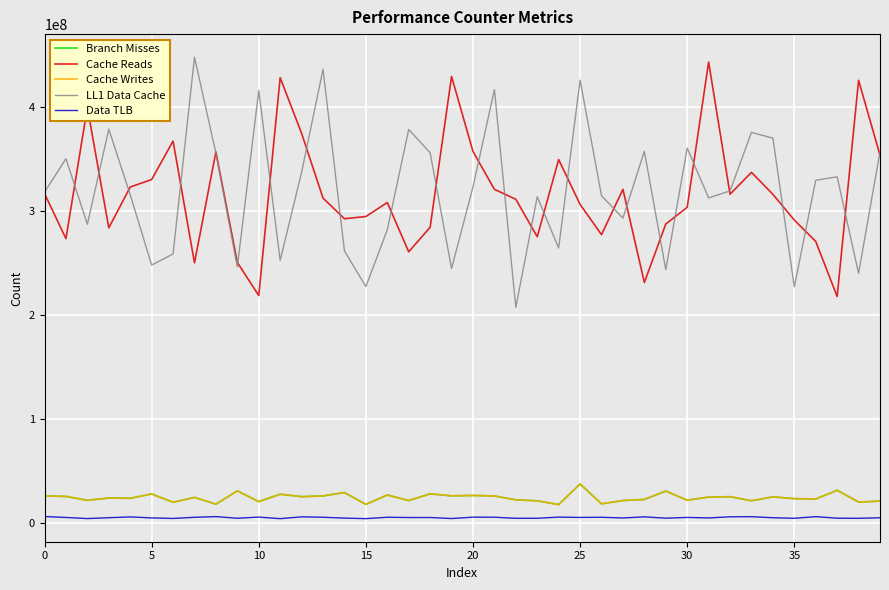

What is the maximum value shown in the chart?

448448197